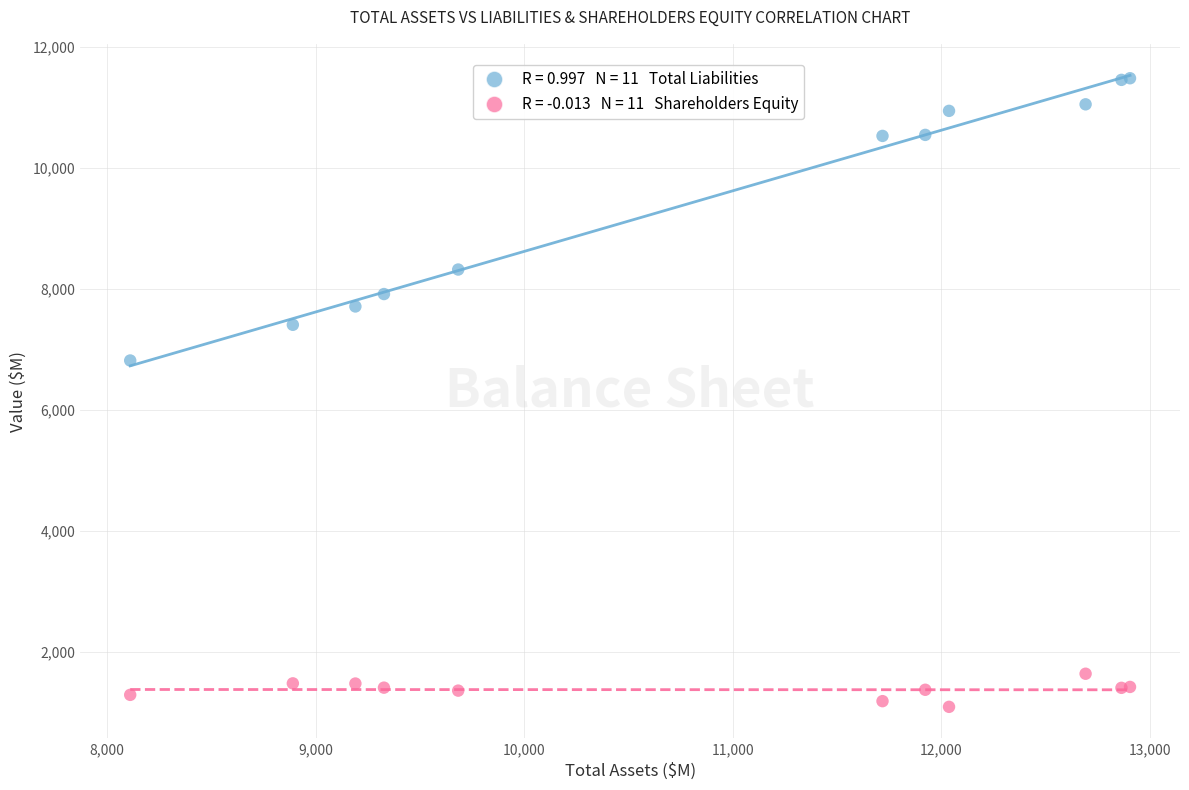

Across all series, what Y value is closest to 6288?

6818